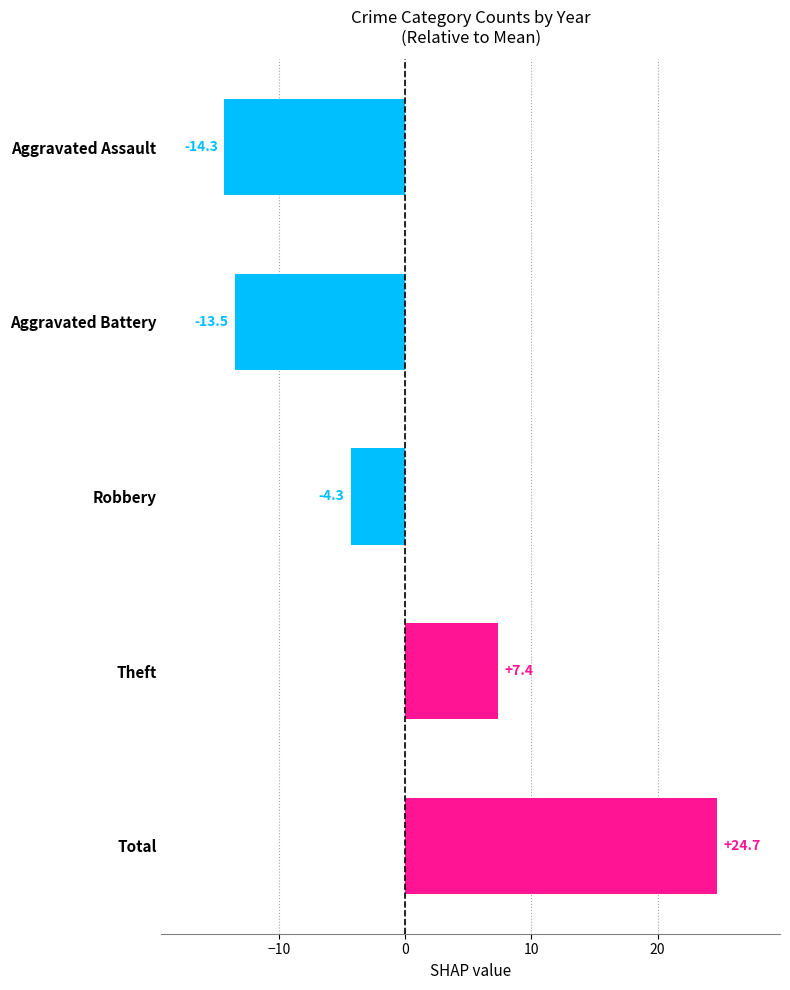

Where is the data nearest to the value 5?

Theft